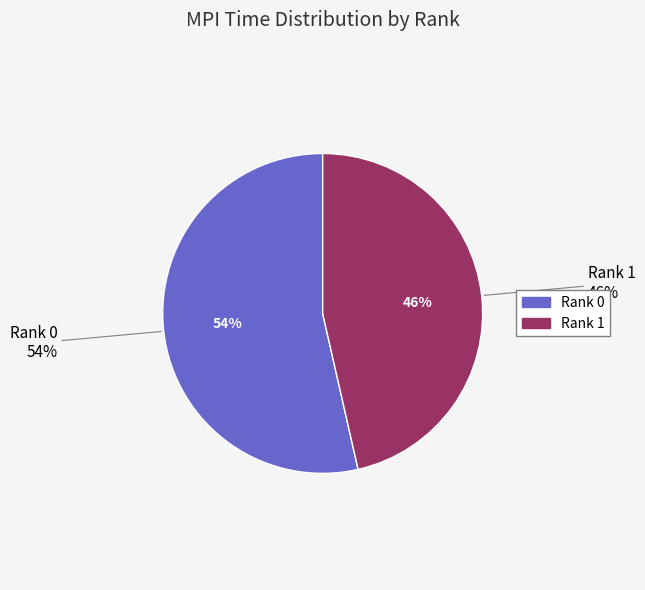

The Rank 0 slice represents 63% of the pie. True or false?

False